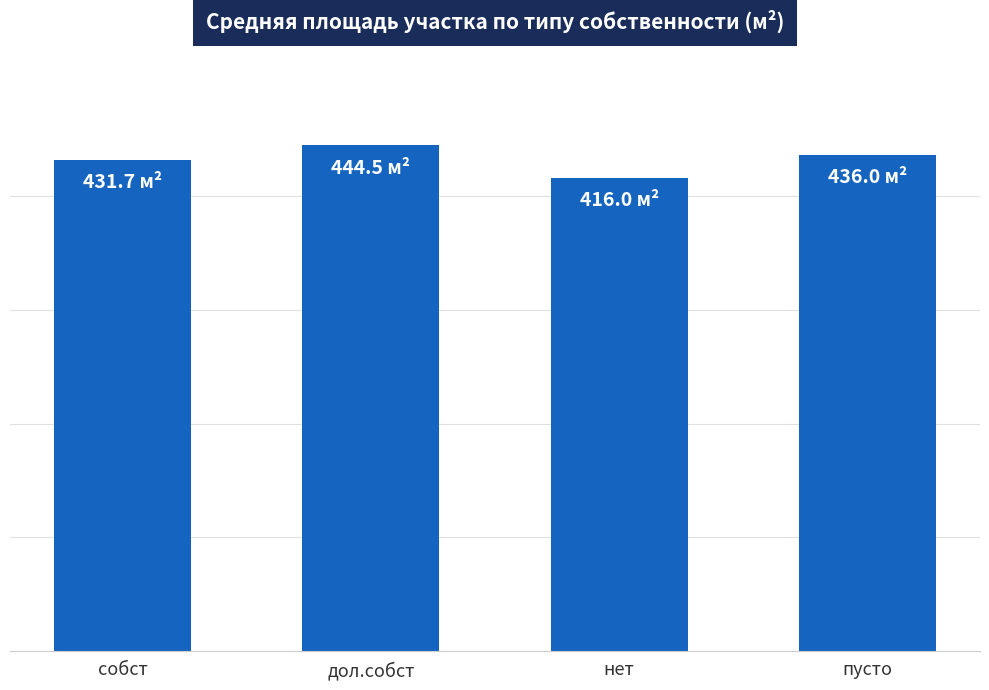

Reading right to left, extract all data points from this chart.

436.0	416.0	444.5	431.7